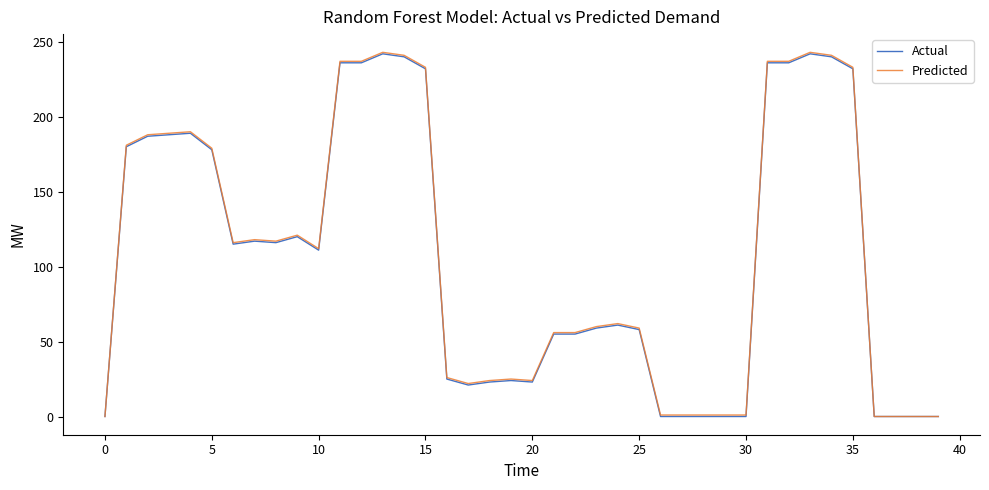

What is the maximum value for Predicted?

243